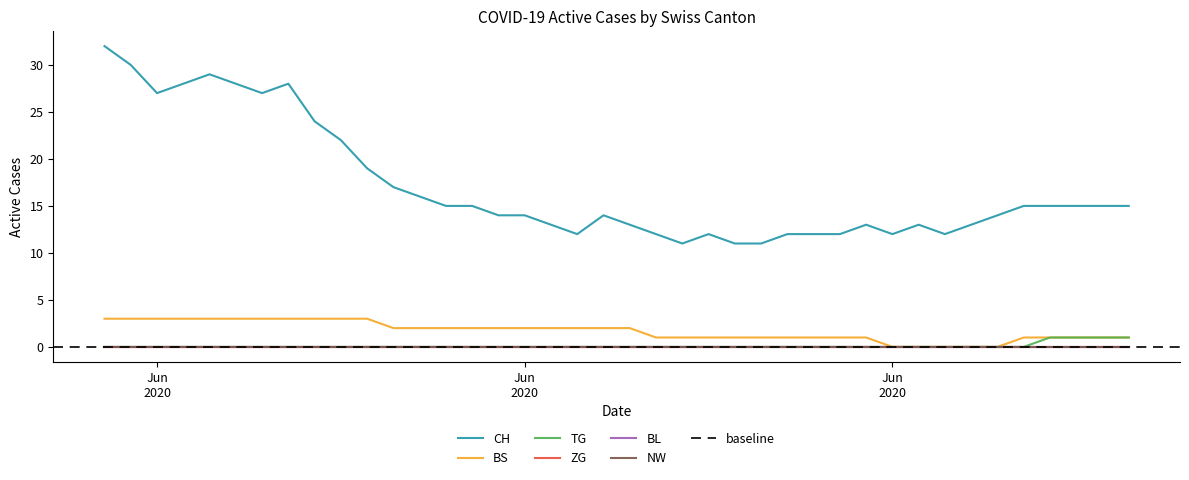

What position from the left is 2020-06-21?

22